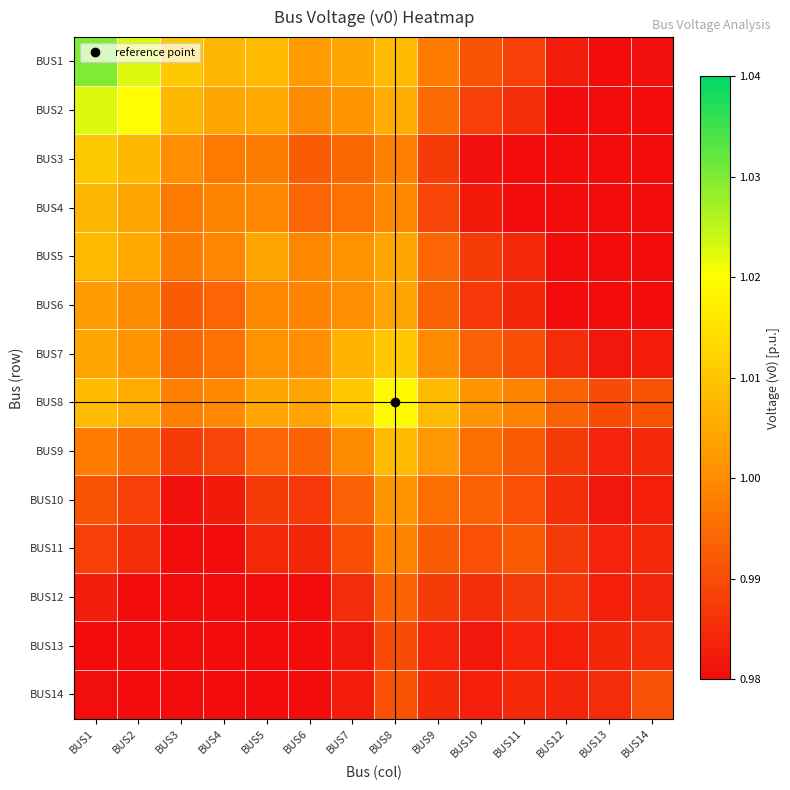

Which series has the widest spread of values?

BUS1